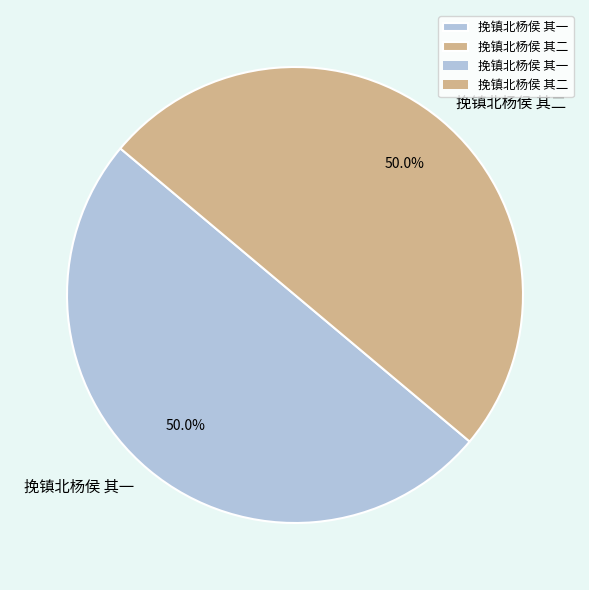

What percentage do 挽镇北杨侯 其二 and 挽镇北杨侯 其一 together represent?

100.0%